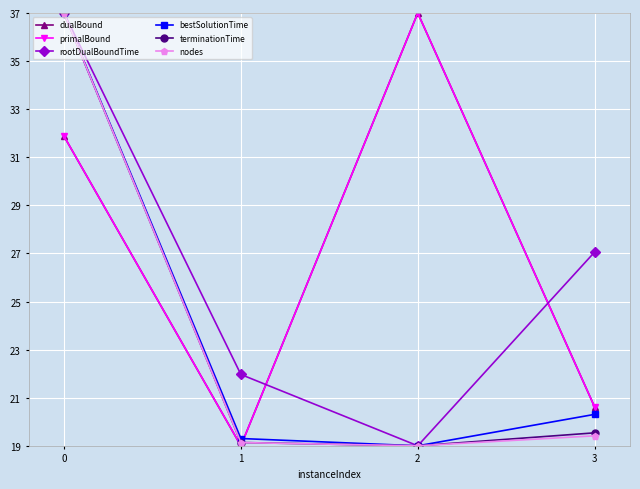

How many interior local valleys does the dualBound series have?

1